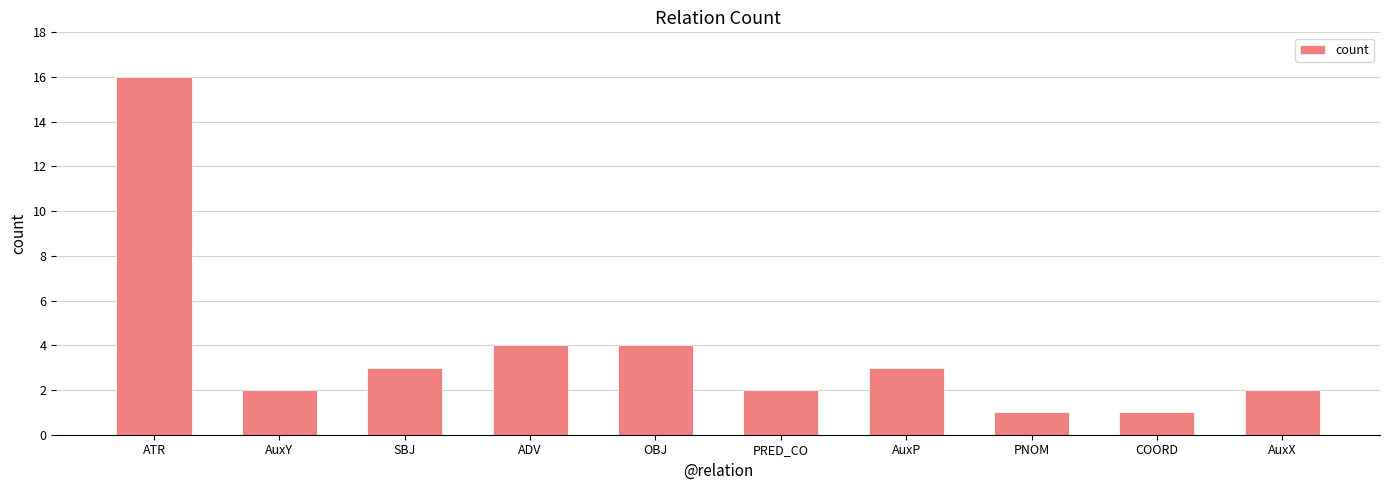

What is the label of the 9th bar from the left?

COORD